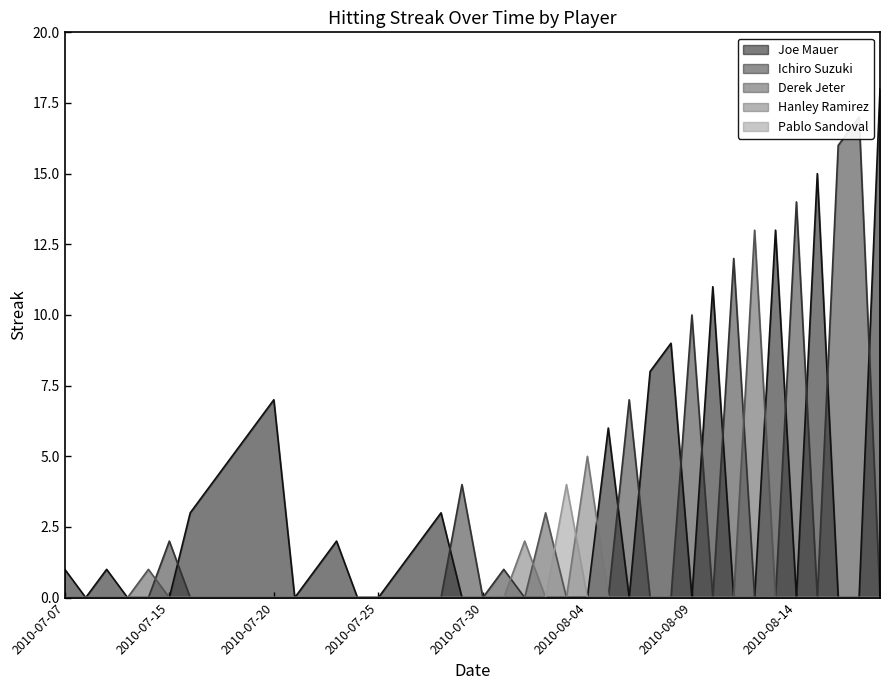

Does the chart have visible grid lines?

No